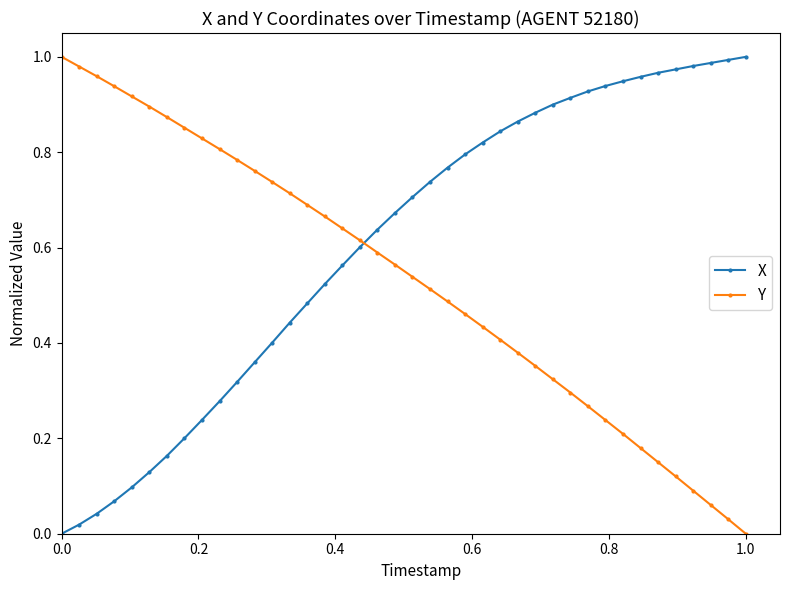

List the series in order of their overall mean, highest first.

X, Y